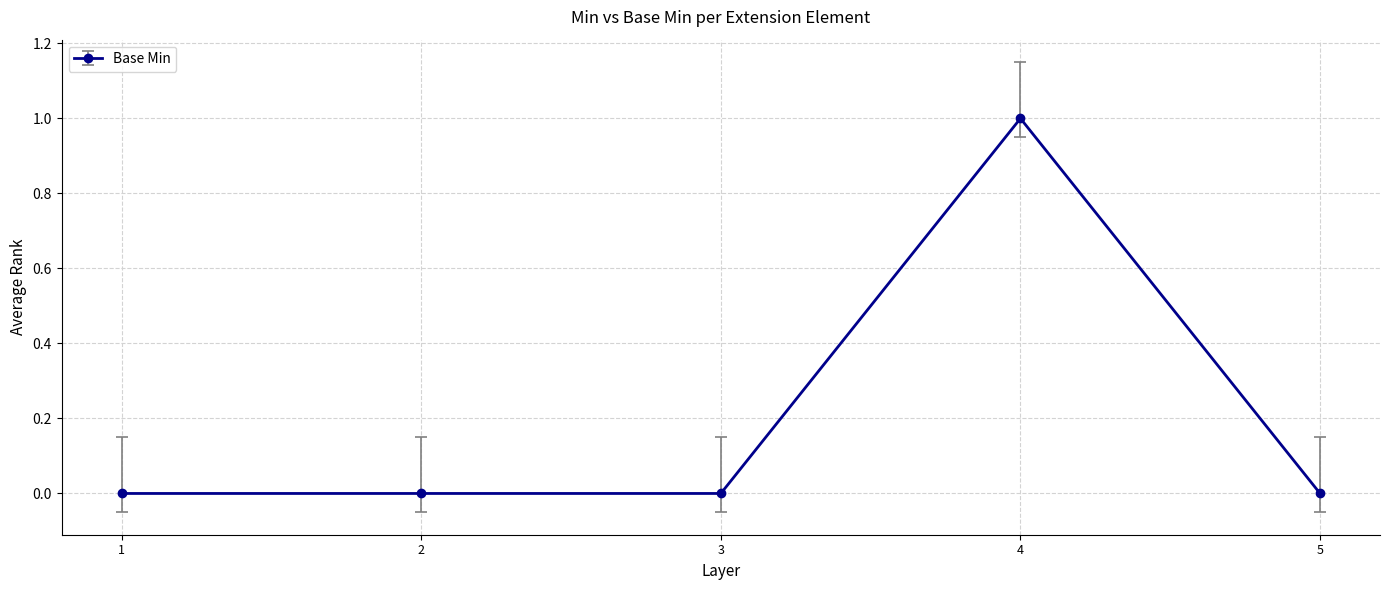

Which has a higher value, 4 or 5?

4